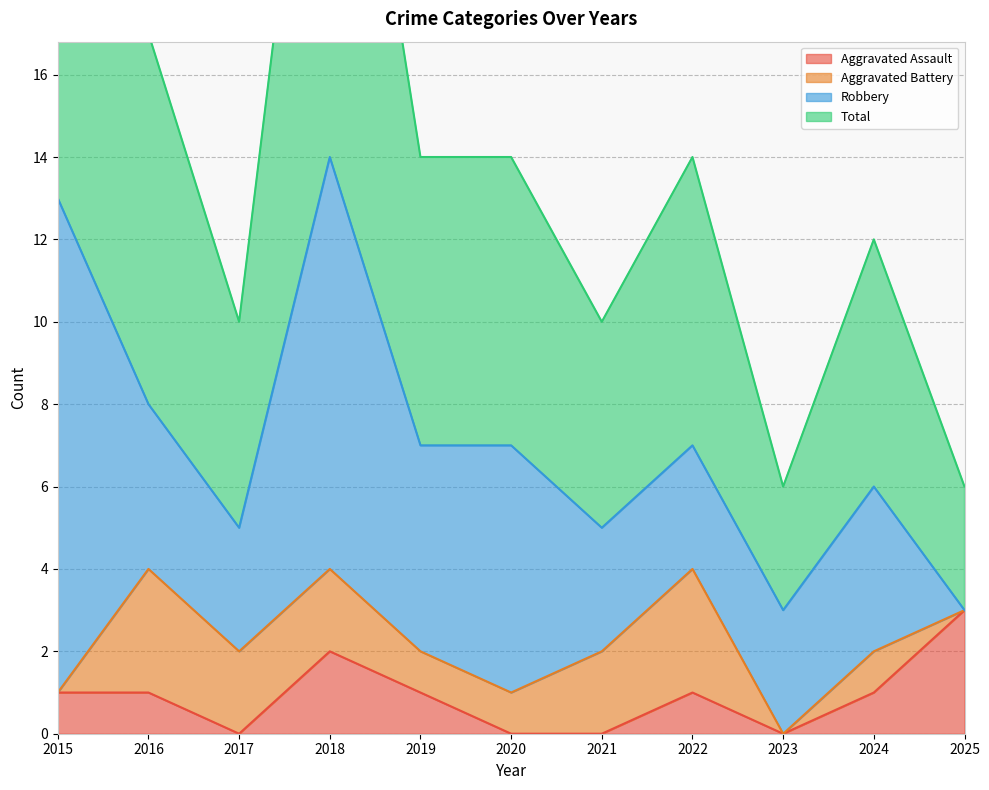

What is the spread (max minus min) of values at 2021?

10